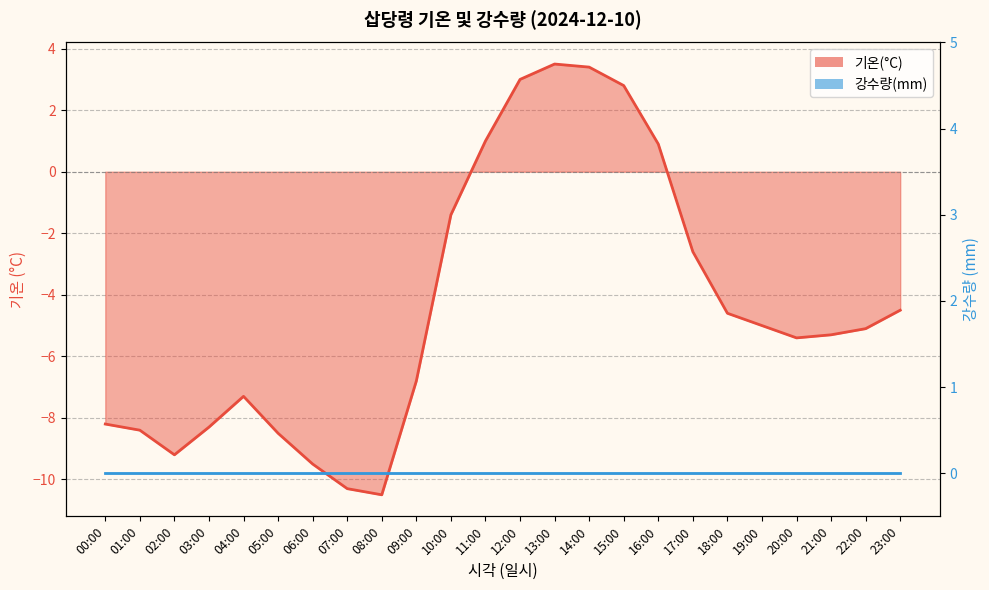

How many data points are above -5?

10